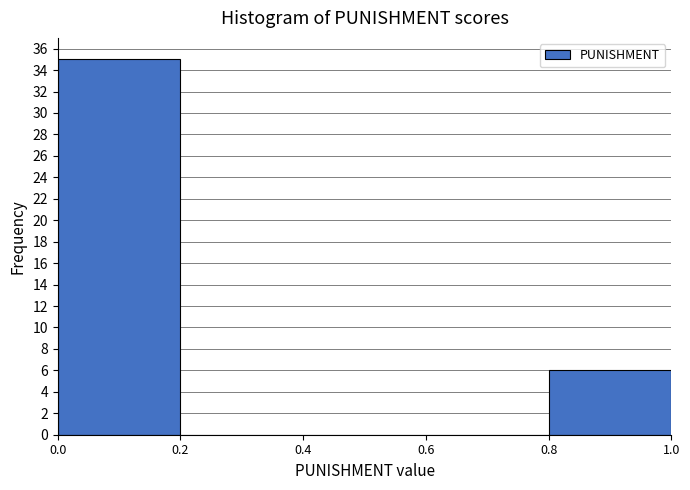

How tall is the bar that spans 0.8 to 1.0 on the x-axis? The values are not printed on the chart, so give them approximately, as read against the axis.

6